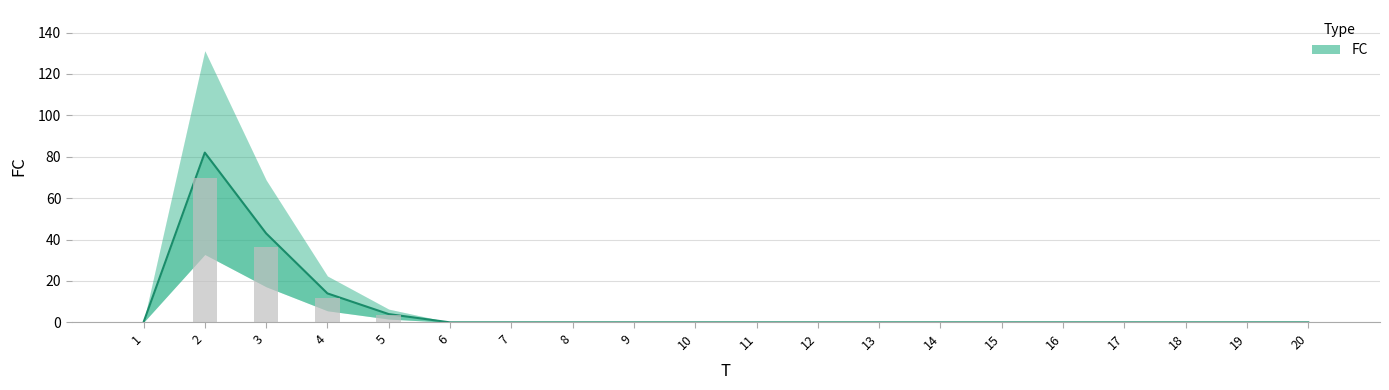

What is the difference between the maximum and minimum values?

82